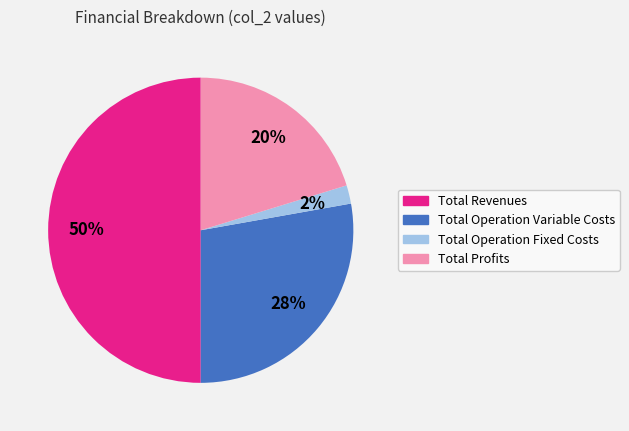

How many segments does this pie chart have?

4